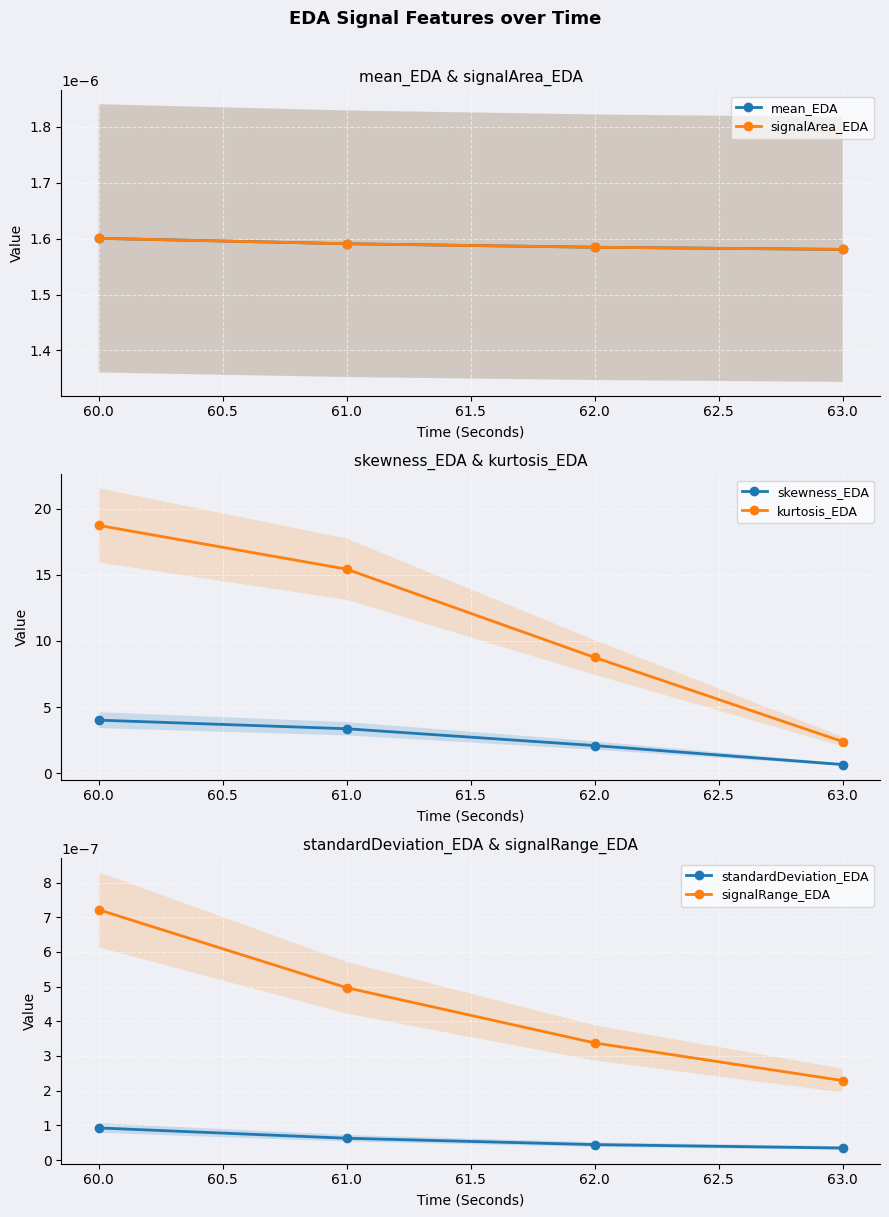

True or false: signalArea_EDA and skewness_EDA intersect in this chart.

False